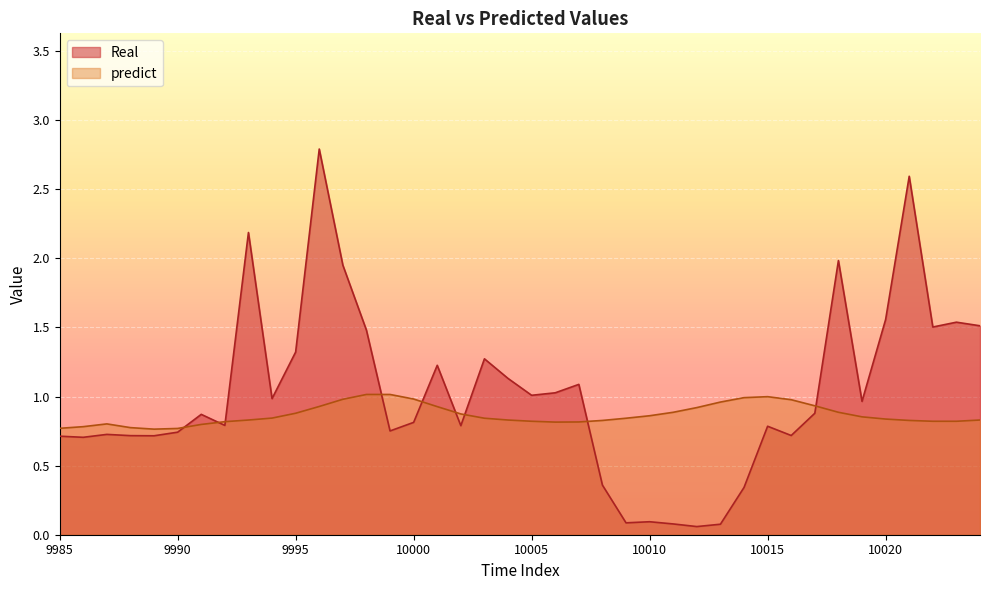

What is the total value across all series at 10004?

2.0